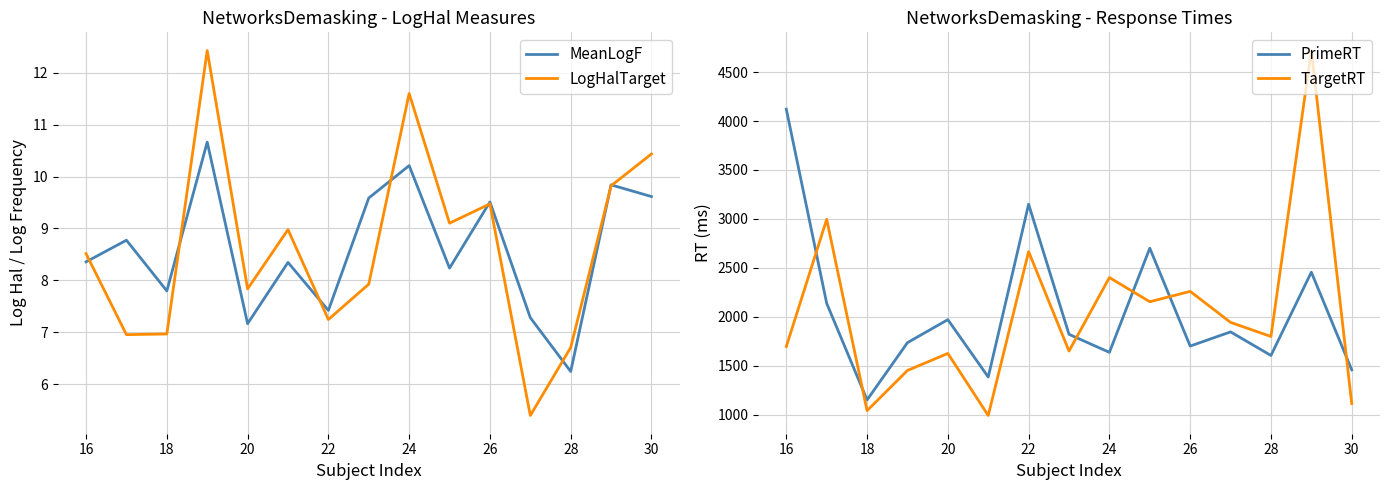

At which label does MeanLogF reach its minimum?

28